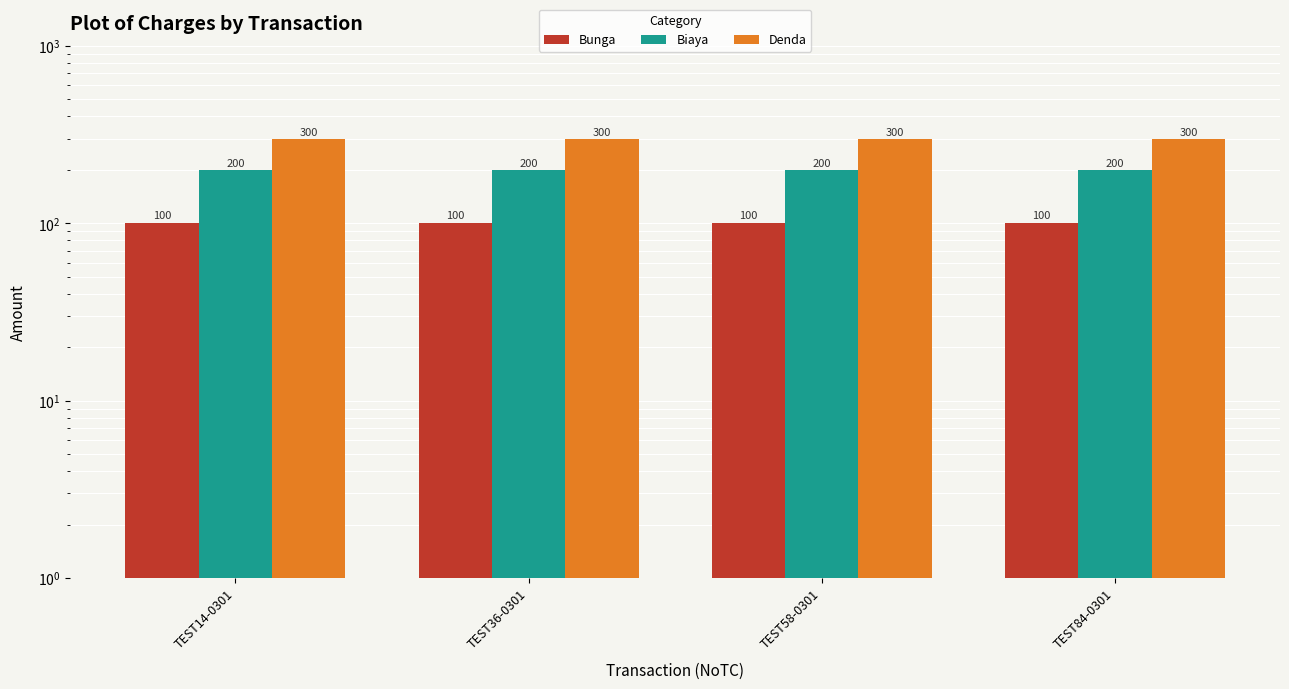

What are all the series names shown in the legend?

Bunga, Biaya, Denda